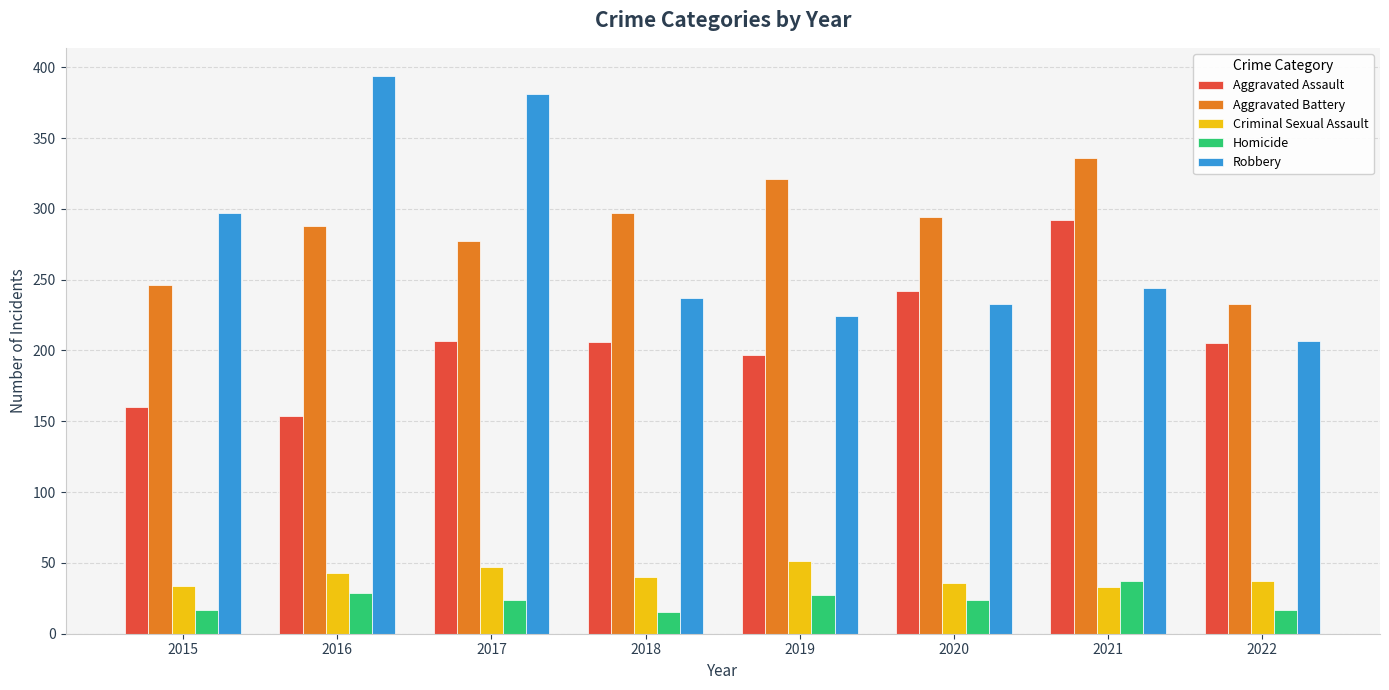

Is the value of Criminal Sexual Assault at 2017 greater than the value of Aggravated Assault at 2017?

No